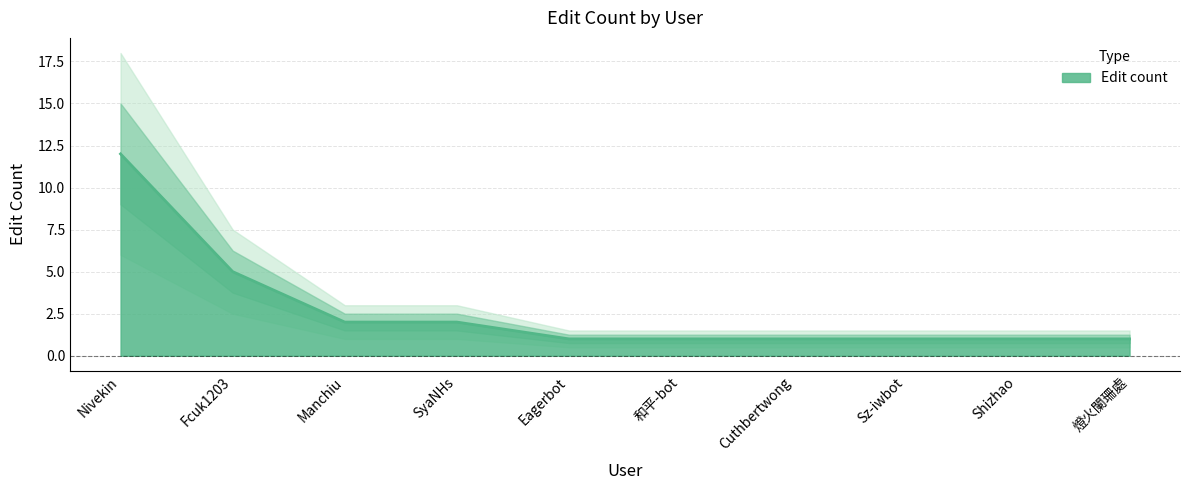

The chart shows a value of 1 at 和平-bot. True or false?

True